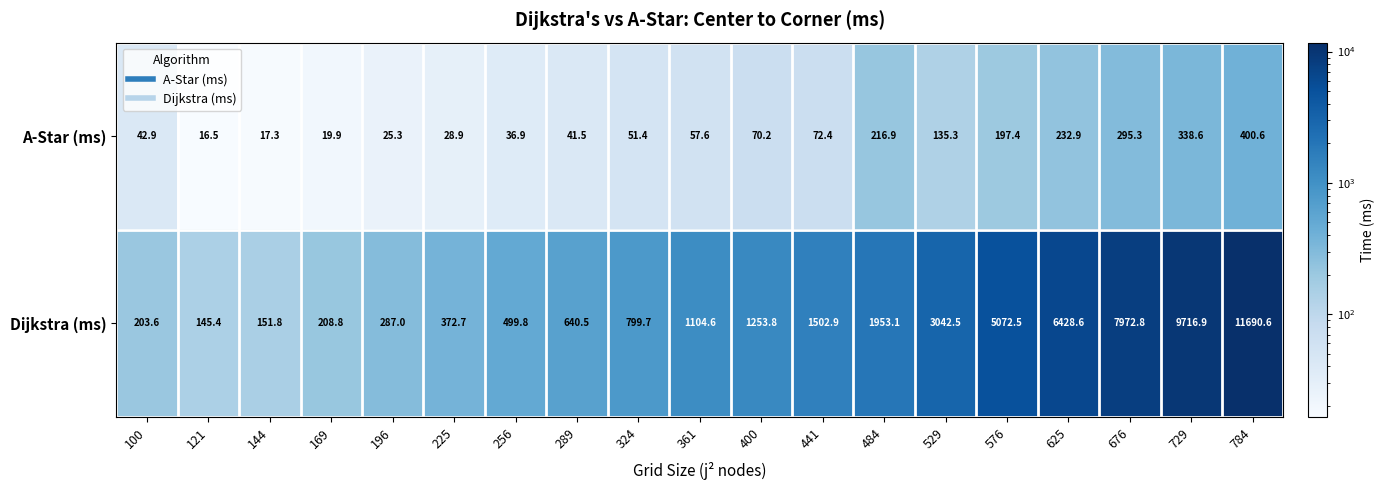

The Dijkstra (ms) series shows 1502.9 at 441. True or false?

True